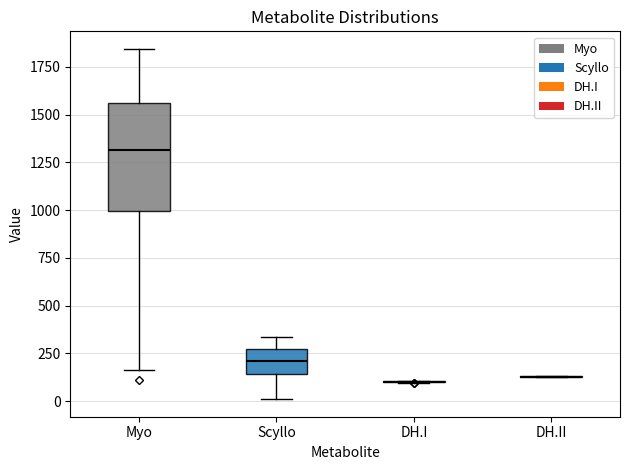

Comparing the boxes themselves (not the whiskers), which one is the tallest?

Myo